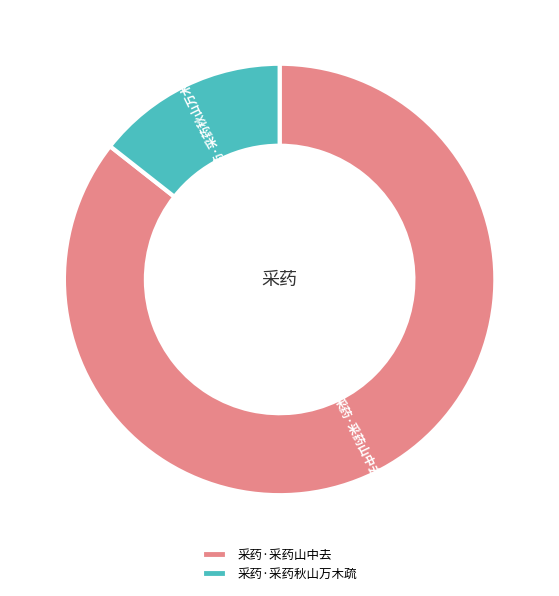

Which has a higher value, 采药·采药秋山万木疏 or 采药·采药山中去?

采药·采药山中去